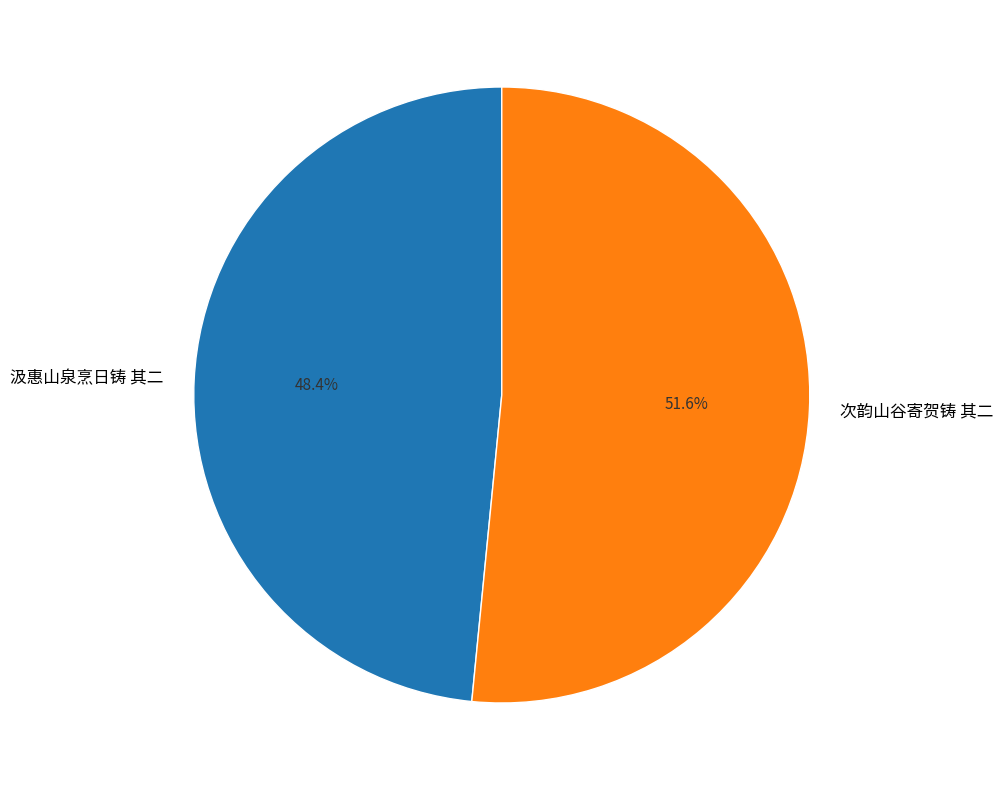

Combined, do 次韵山谷寄贺铸 其二 and 汲惠山泉烹日铸 其二 account for over 50%?

Yes